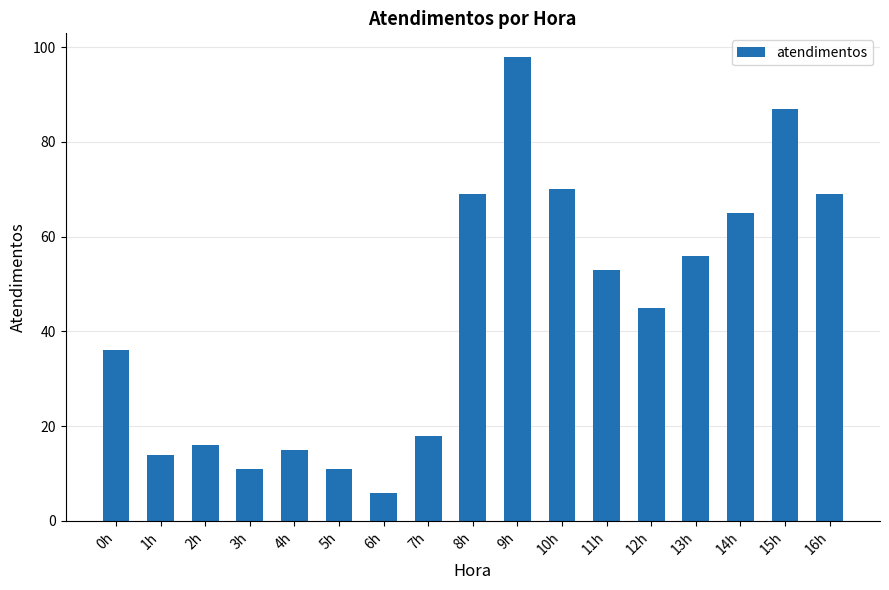

Are the bars horizontal?

No